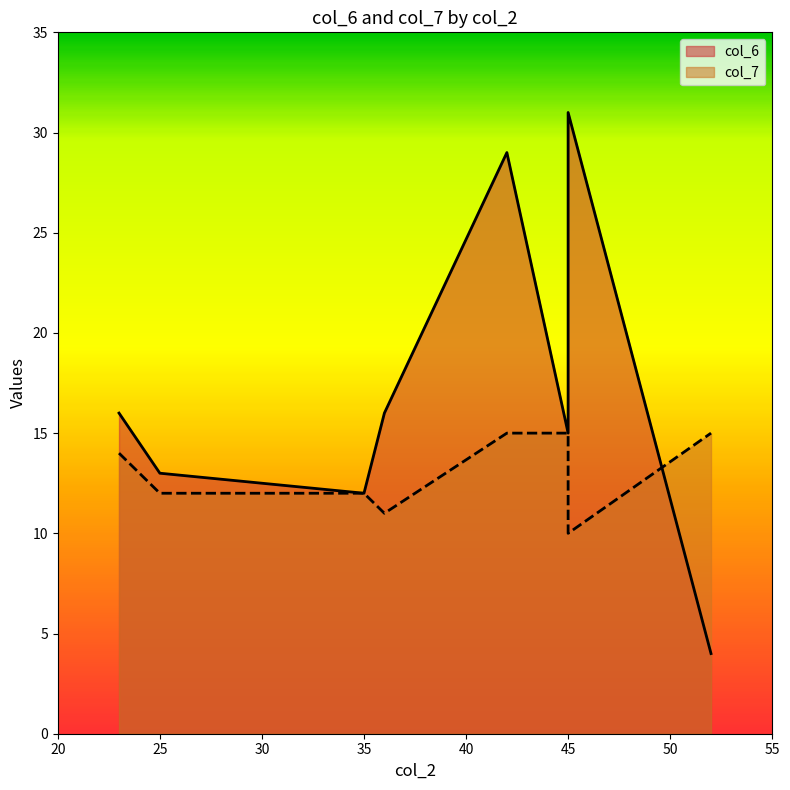

Which category has the highest value in the col_7 series?

45